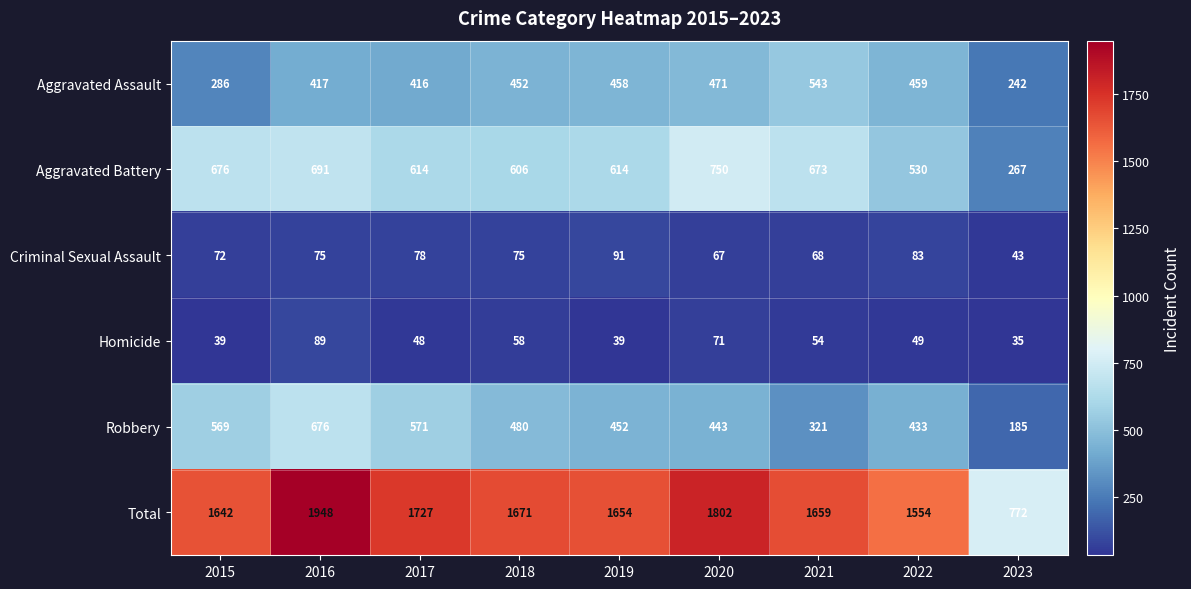

What is the spread (max minus min) of values at 2023?

737